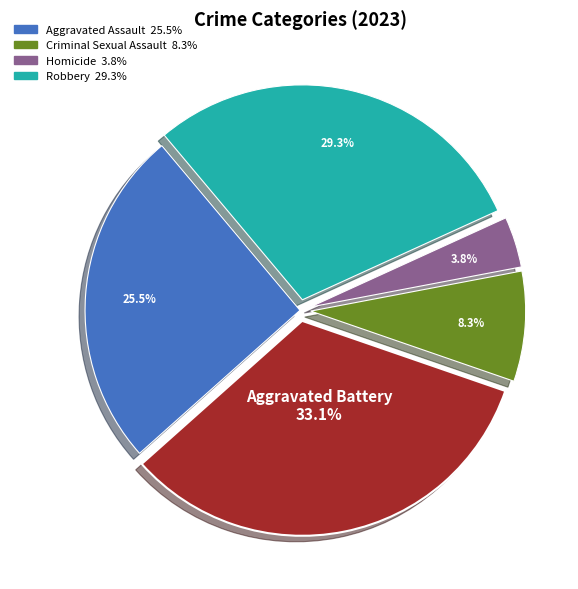

Is there any slice that represents more than half of the pie?

No